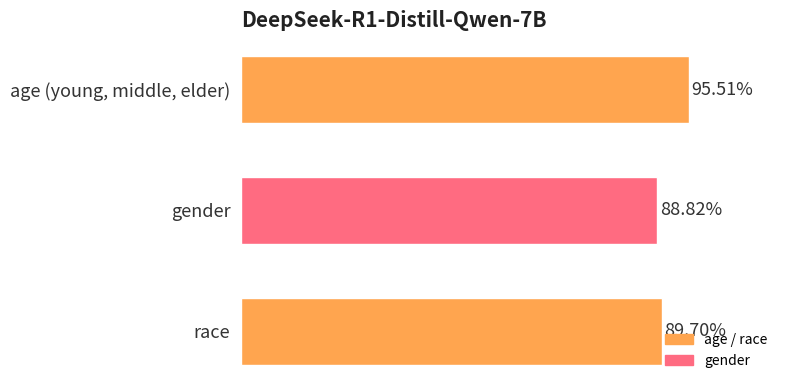

Does the chart contain any negative values?

No